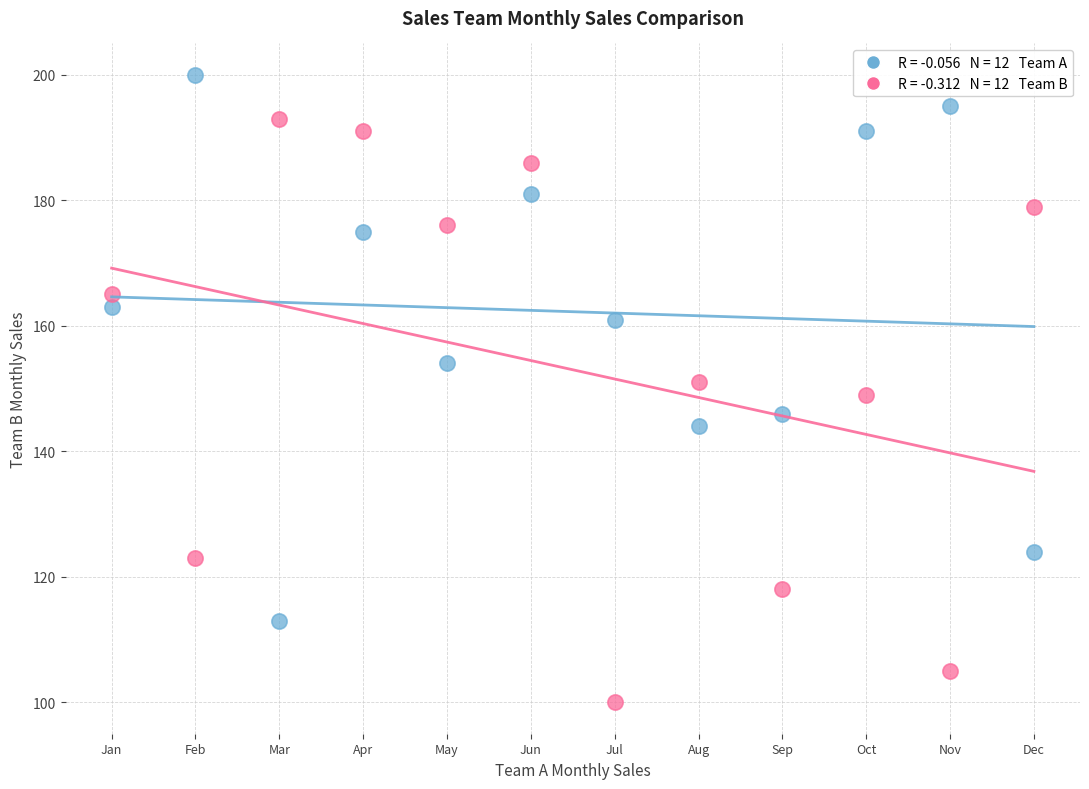

Across all data points, what is the range of X values (max minus min)?

11